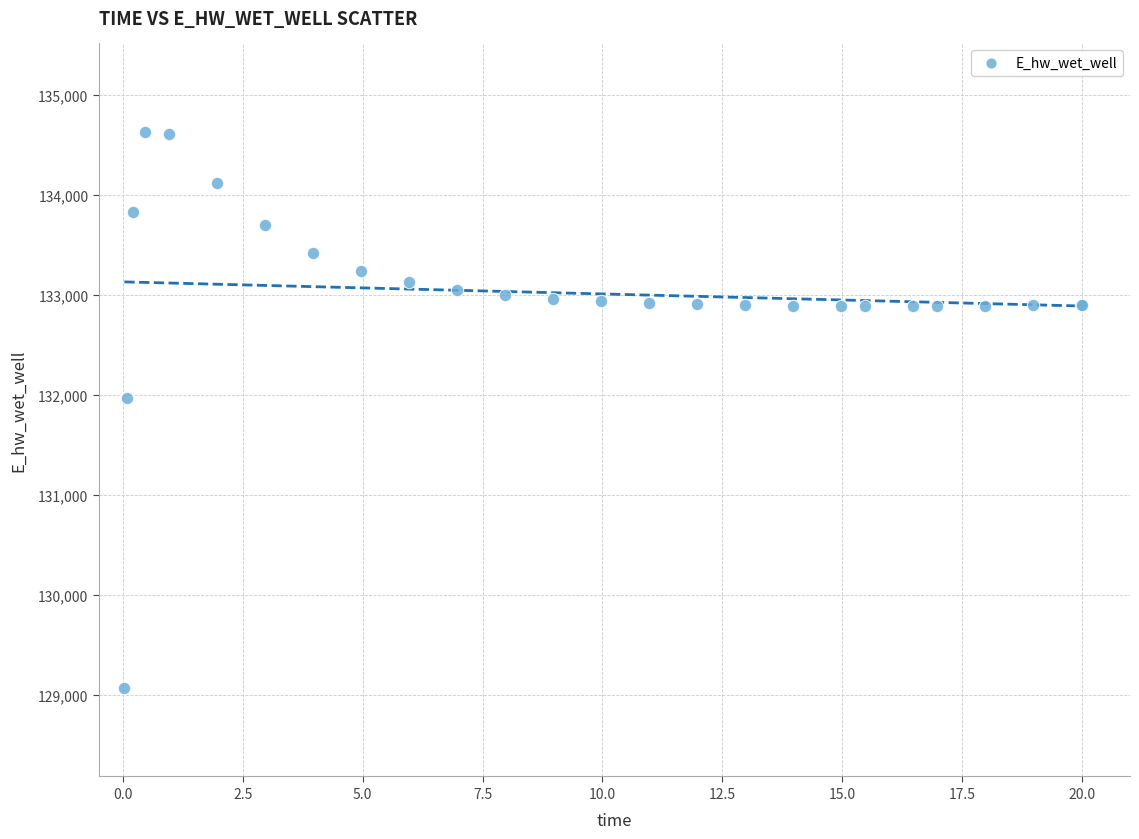

What Y value in the scatter plot is closest to 131849?

131970.3